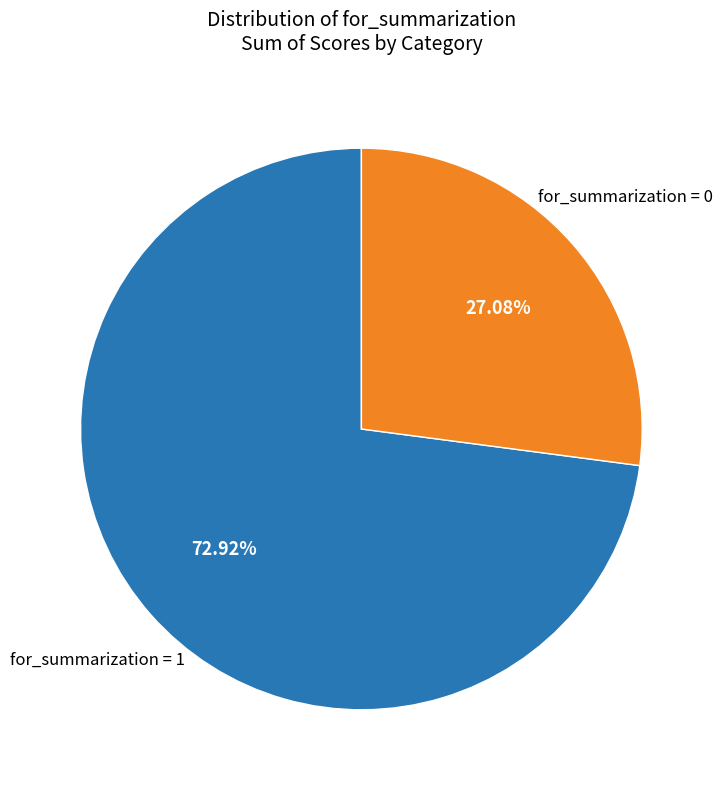

To the nearest percent, what is the average slice percentage?

50%